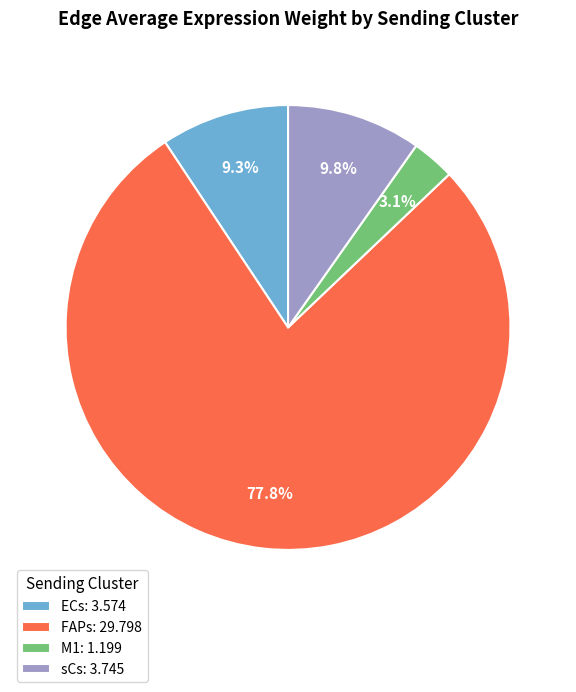

What is the largest slice in the pie chart?

FAPs